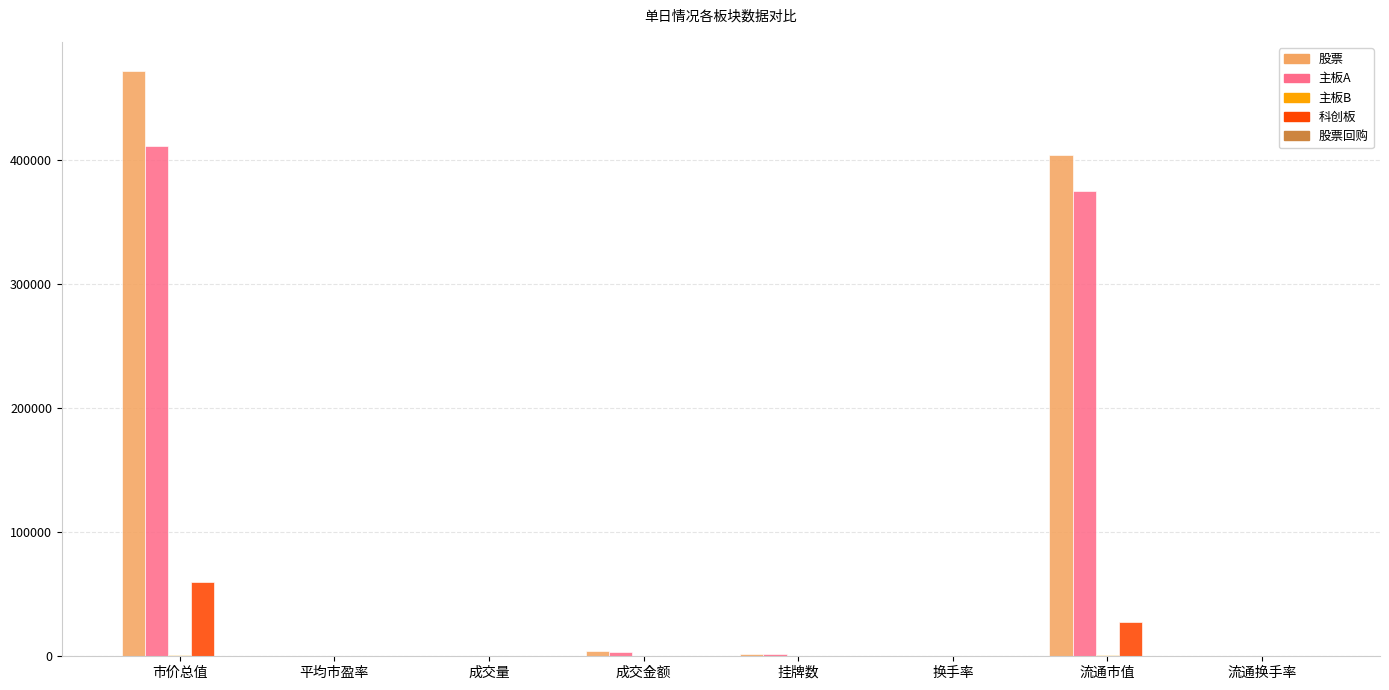

Which series has the widest spread of values?

股票